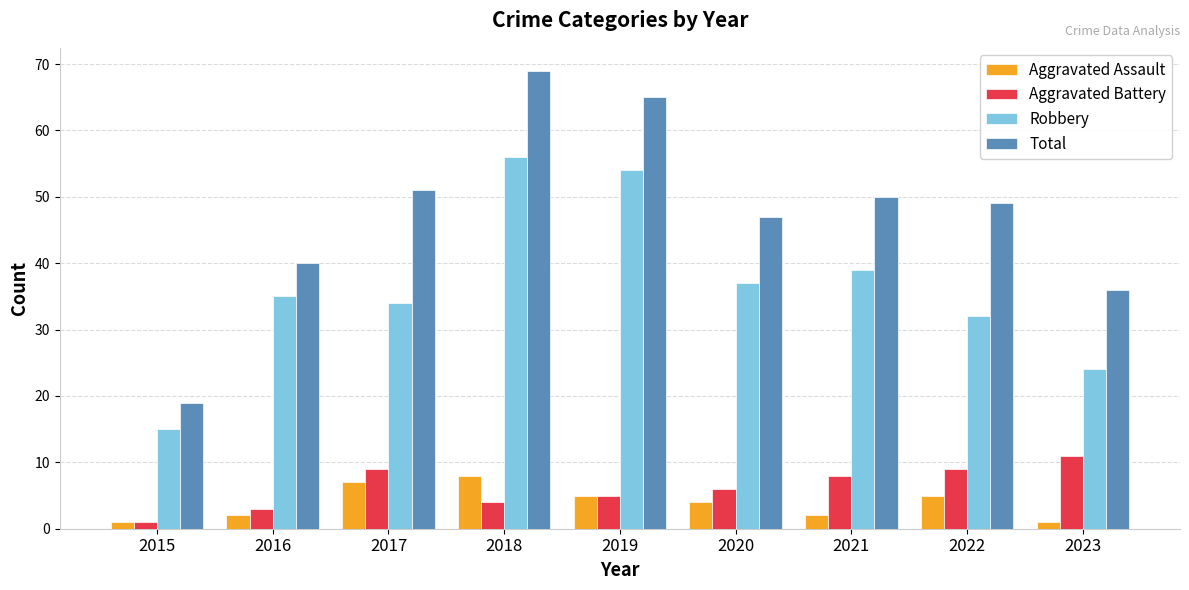

How many groups of bars are there?

9